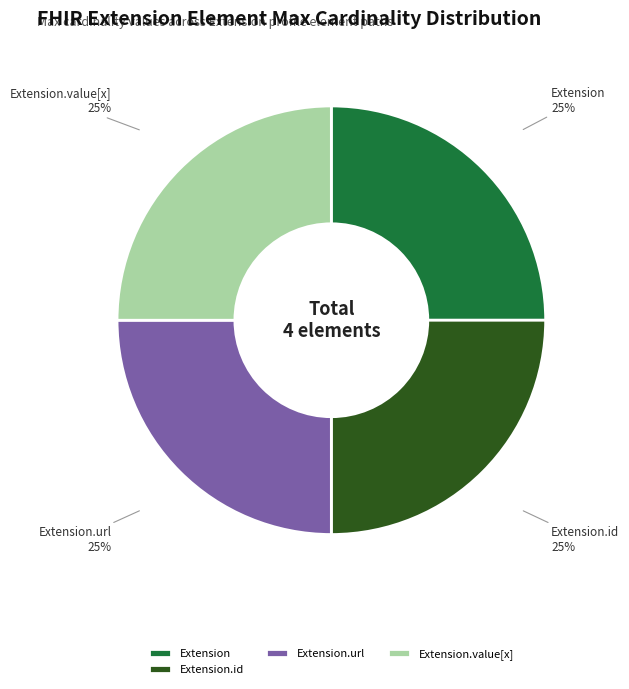

What is the ratio of the value at Extension.id to the value at Extension.value[x]?

1.0